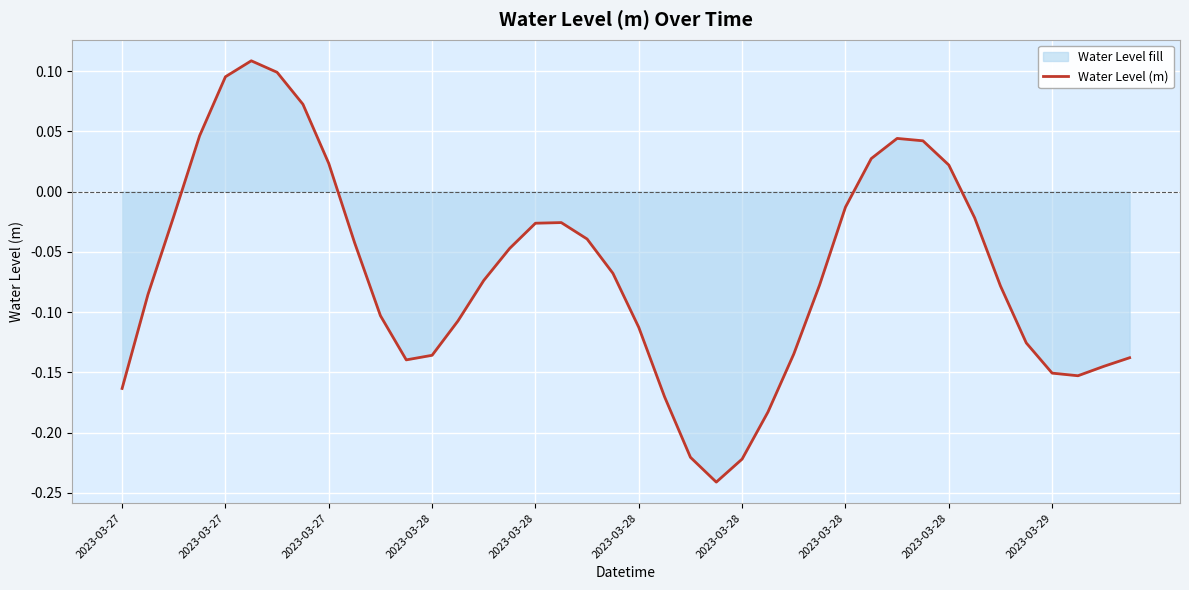

The value at 2023-03-28 is 0.0. True or false?

False